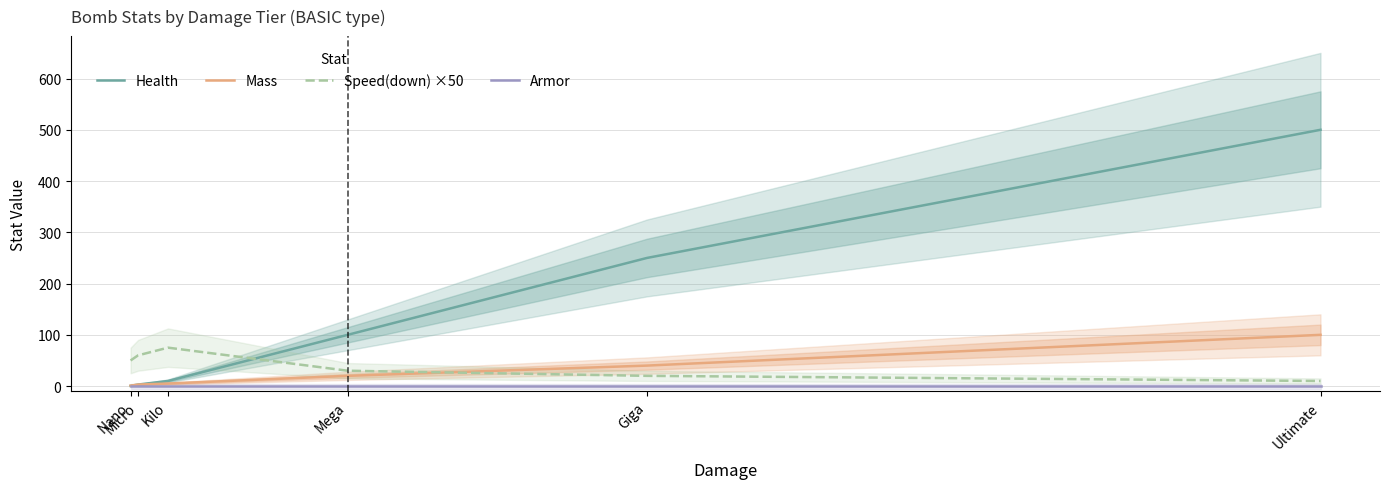

How many interior local peaks does the Speed(down) ×50 series have?

1